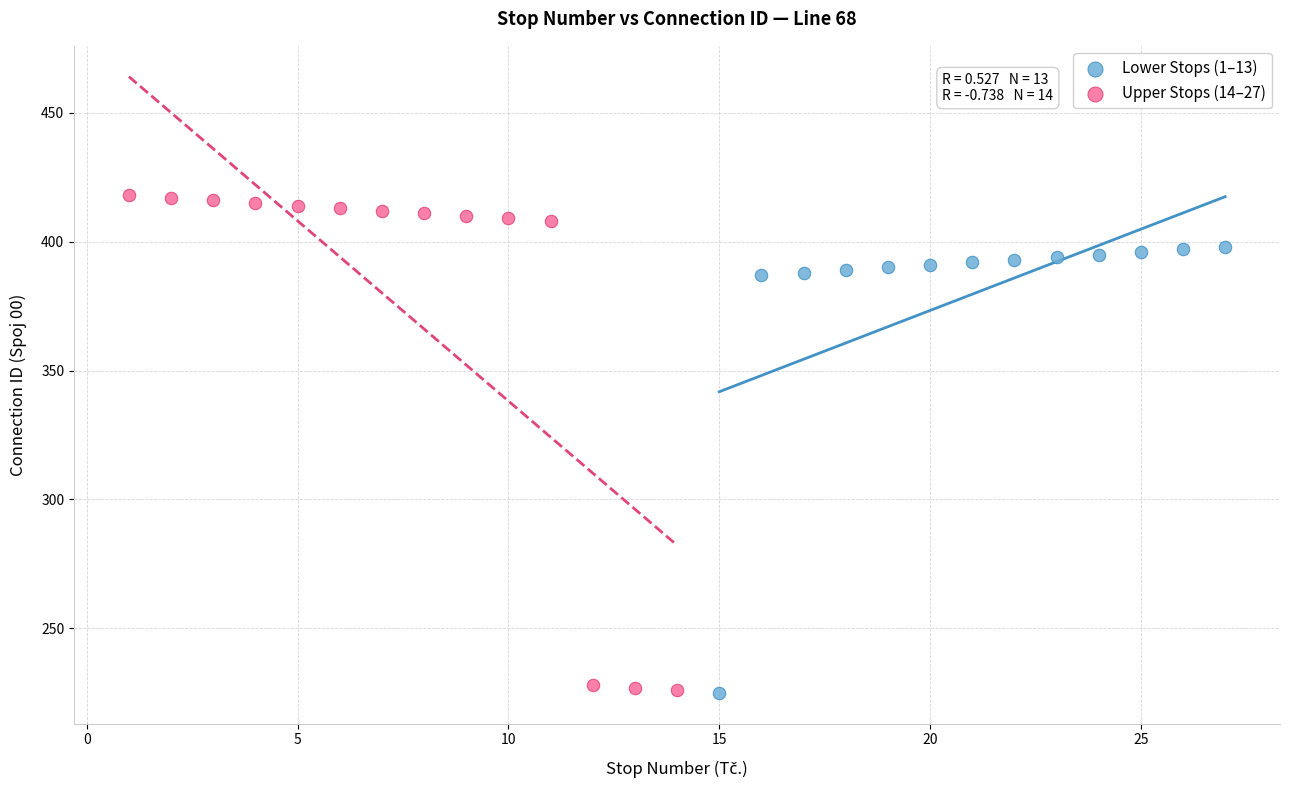

Which series has the largest Y range (max minus min)?

Upper Stops (14–27)